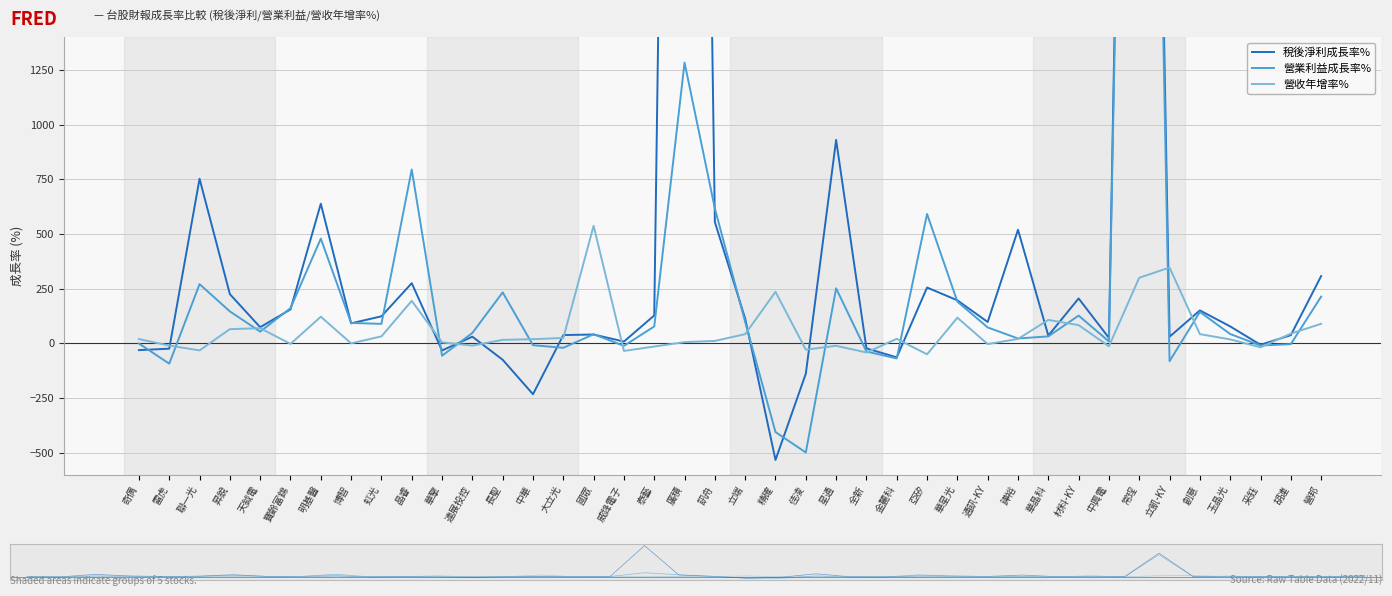

What is the difference between the highest and lowest values at 玉晶光?

59.3